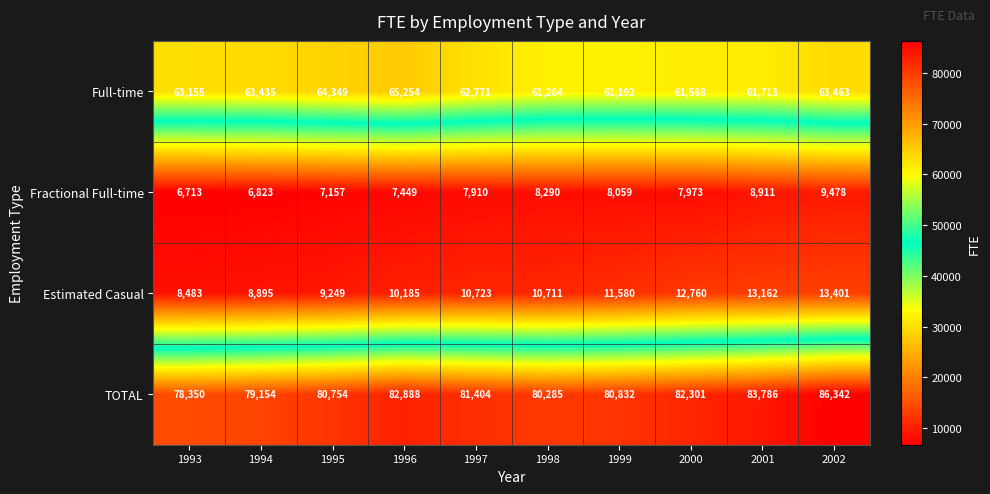

What is the difference between the Estimated Casual values at 2002 and 1994?

4506